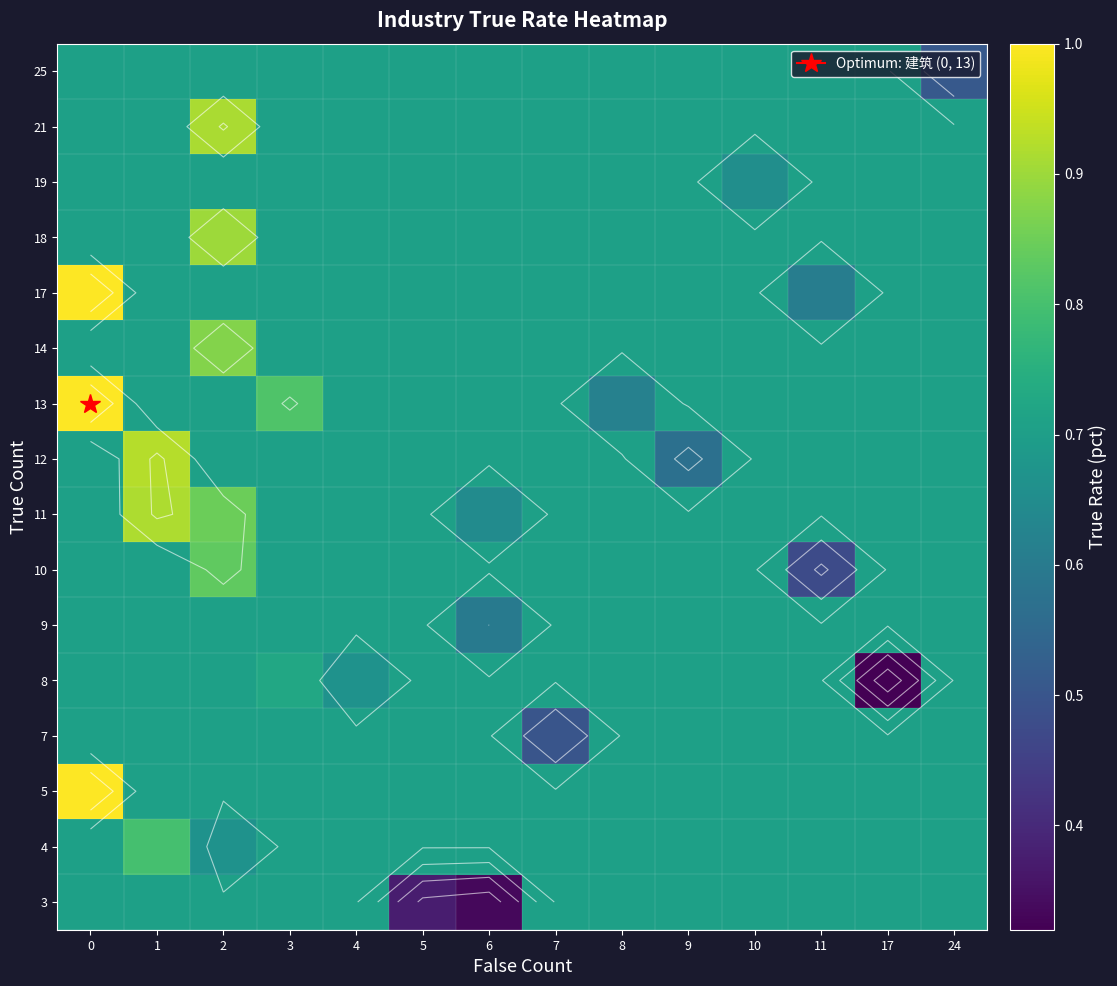

What is the greatest value displayed?

1.0